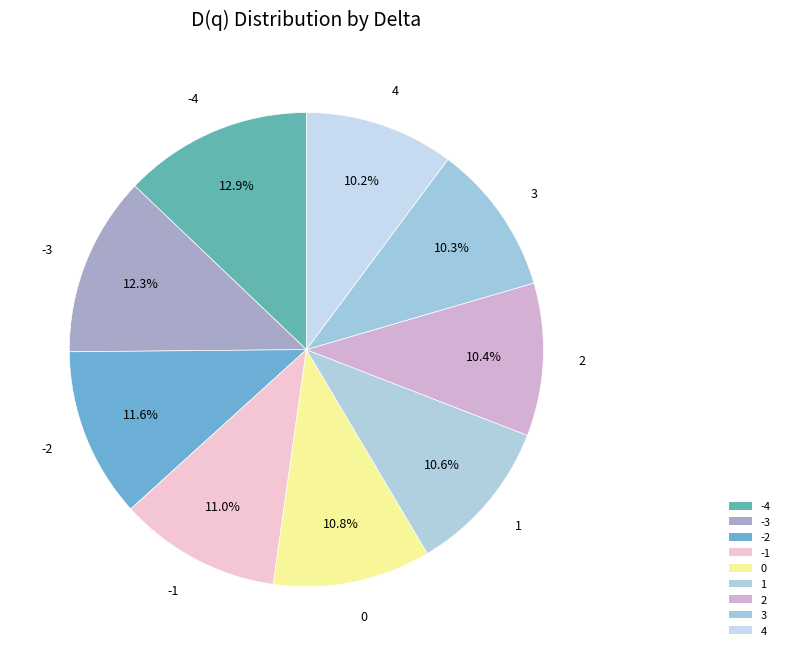

Count the number of slices in the pie.

9